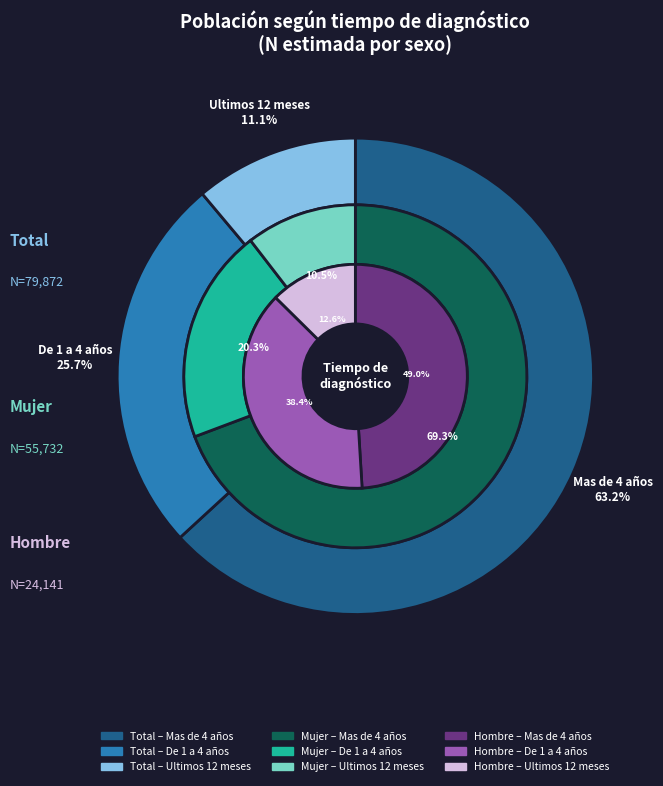

Which series has the largest range (max minus min)?

Total (N estimada)